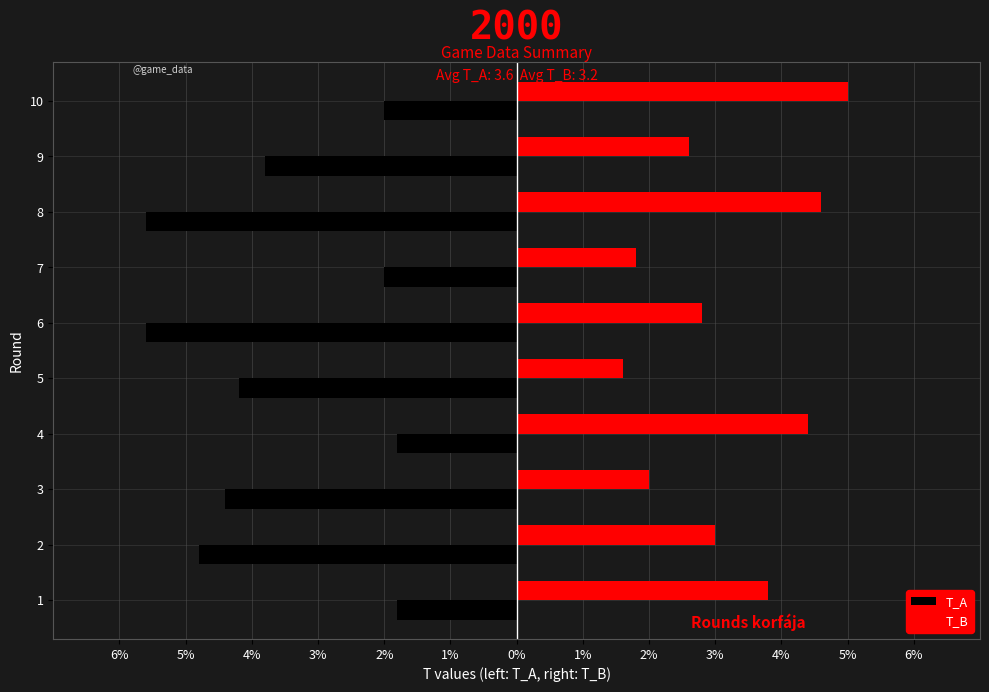

What are all the series names shown in the legend?

T_A, T_B